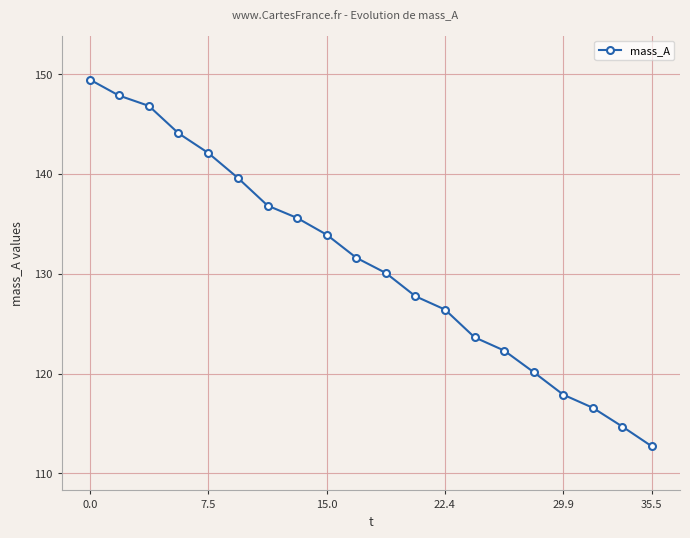

What is the value of the 3rd point from the left?

146.8